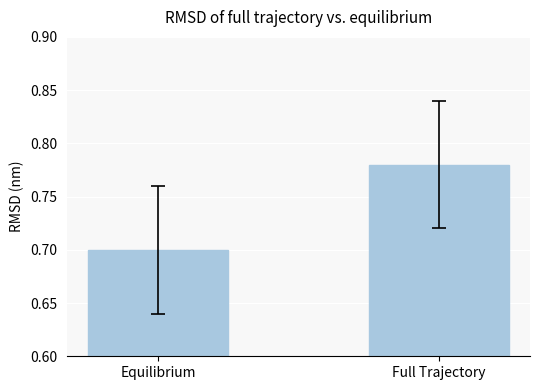

Rank the categories by value from highest to lowest.

Full Trajectory, Equilibrium